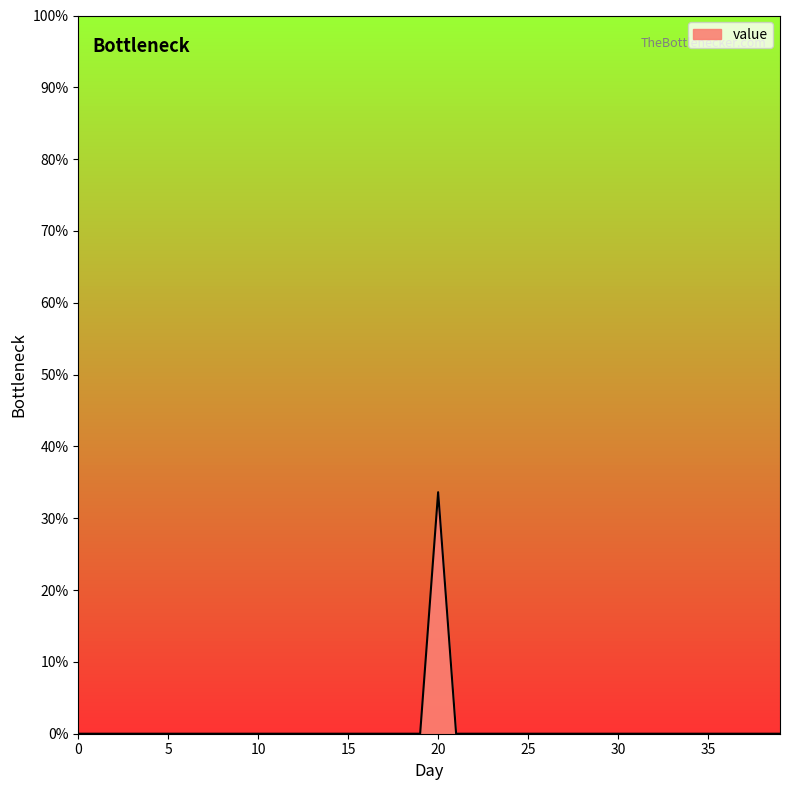

What is the difference between the maximum and minimum values?

33.6